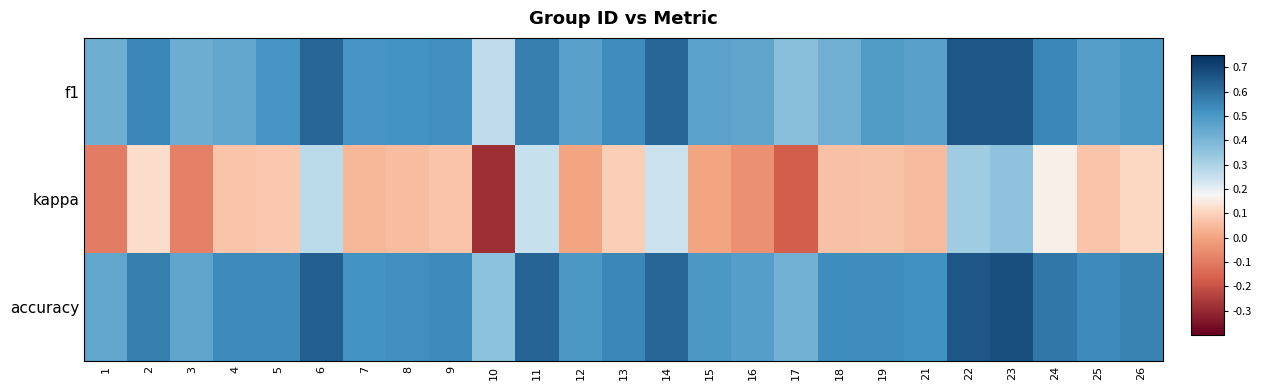

Which category has the highest value across all series?

23